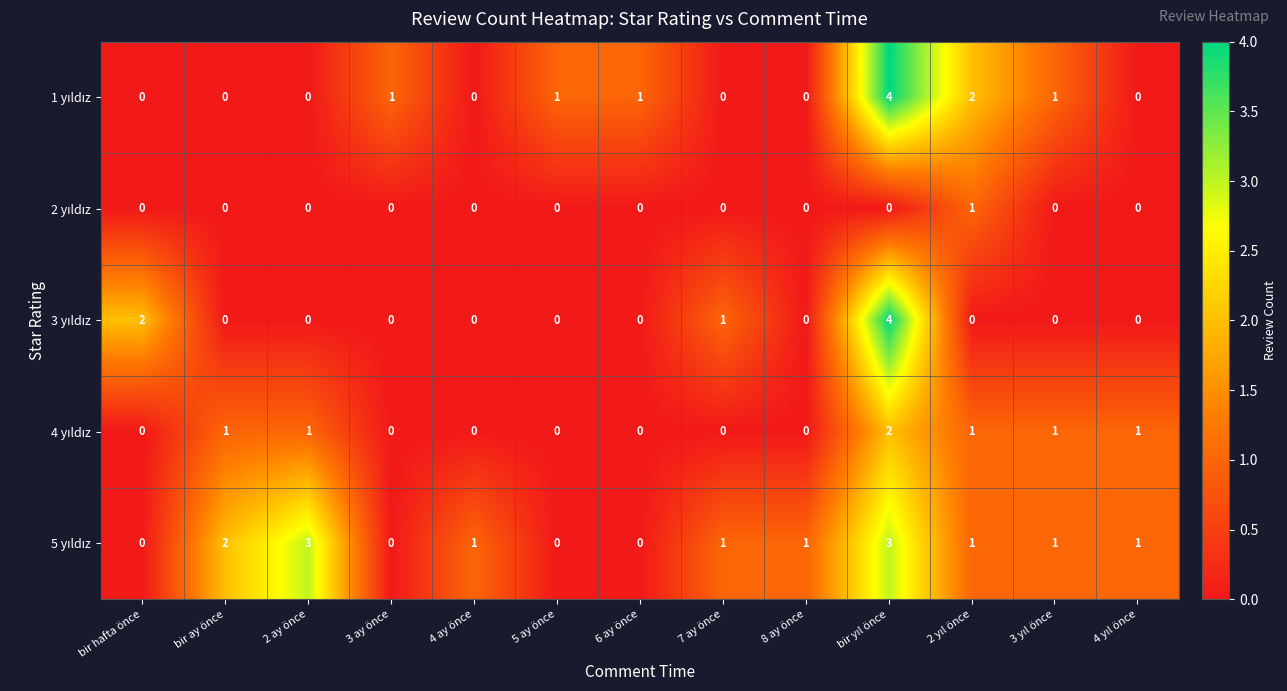

What is the maximum value shown in the chart?

4